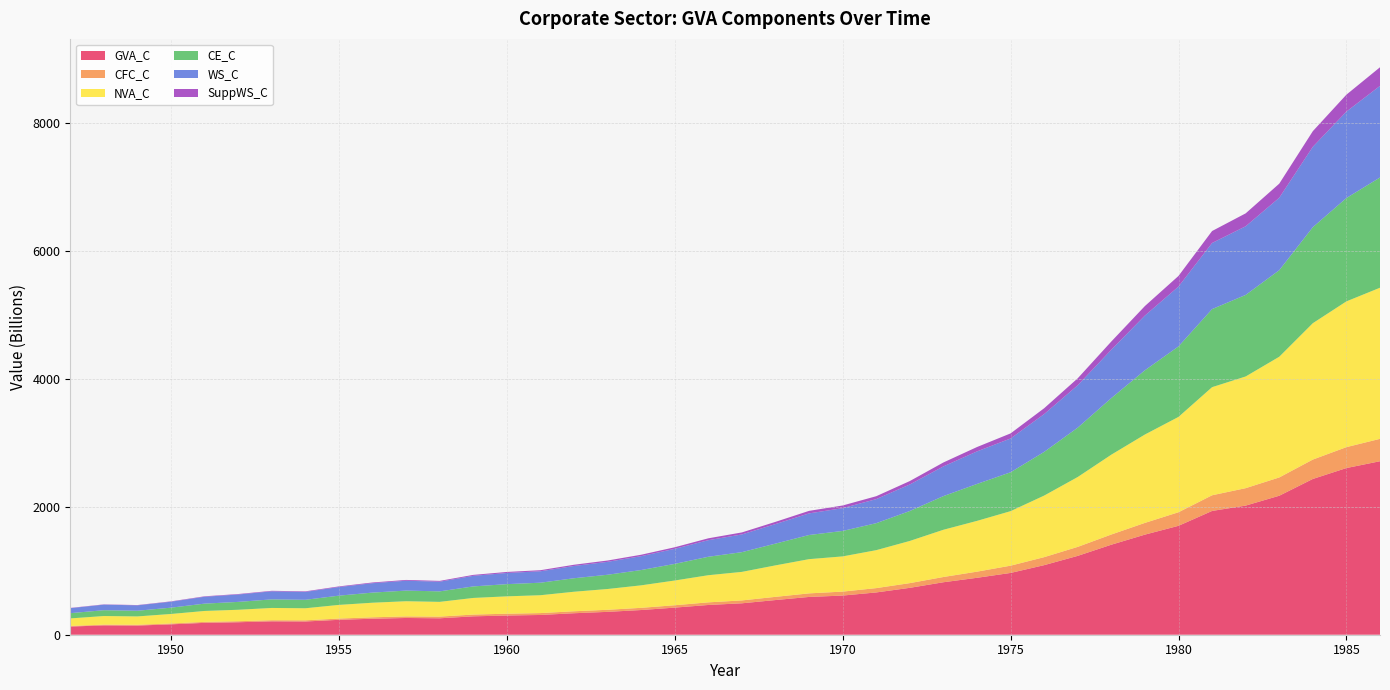

Reading left to right, what are all the values shown in this chart?

GVA_C: 1947=127.5	1948=146.1	1949=143.1	1950=162.2	1951=185.8	1952=195.1	1953=209.3	1954=206.9	1955=233.1	1956=250.2	1957=261.8	1958=256.9	1959=287.5	1960=300.0	1961=308.8	1962=336.0	1963=357.5	1964=386.1	1965=423.9	1966=465.2	1967=491.3	1968=542.2	1969=590.8	1970=612.3	1971=661.1	1972=733.2	1973=820.5	1974=889.9	1975=966.0	1976=1087.8	1977=1233.0	1978=1407.5	1979=1565.0	1980=1702.7	1981=1935.2	1982=2018.8	1983=2172.9	1984=2435.3	1985=2605.8	1986=2712.5
CFC_C: 1947=9.8	1948=11.5	1949=12.4	1950=13.3	1951=15.1	1952=16.1	1953=17.3	1954=18.3	1955=19.6	1956=22.1	1957=24.6	1958=26.4	1959=27.6	1960=28.5	1961=29.5	1962=30.8	1963=32.4	1964=34.4	1965=37.1	1966=40.9	1967=45.1	1968=50.0	1969=55.7	1970=61.8	1971=67.6	1972=73.4	1973=82.0	1974=96.0	1975=113.5	1976=125.0	1977=140.5	1978=159.3	1979=183.4	1980=212.1	1981=244.9	1982=272.5	1983=285.9	1984=303.2	1985=326.9	1986=349.9
NVA_C: 1947=117.7	1948=134.6	1949=130.7	1950=148.9	1951=170.7	1952=179.0	1953=192.0	1954=188.6	1955=213.6	1956=228.1	1957=237.2	1958=230.5	1959=259.9	1960=271.5	1961=279.3	1962=305.2	1963=325.0	1964=351.7	1965=386.7	1966=424.3	1967=446.2	1968=492.2	1969=535.1	1970=550.5	1971=593.5	1972=659.7	1973=738.5	1974=793.9	1975=852.4	1976=962.7	1977=1092.5	1978=1248.3	1979=1381.7	1980=1490.7	1981=1690.3	1982=1746.2	1983=1887.1	1984=2132.1	1985=2279.0	1986=2362.6
CE_C: 1947=82.1	1948=91.1	1949=88.8	1950=98.7	1951=114.6	1952=123.0	1953=134.0	1954=132.2	1955=144.6	1956=158.2	1957=166.5	1958=164.0	1959=180.3	1960=190.7	1961=195.6	1962=211.0	1963=222.7	1964=239.2	1965=259.9	1966=288.5	1967=308.4	1968=340.2	1969=377.5	1970=398.0	1971=421.7	1972=468.2	1973=526.1	1974=577.3	1975=607.8	1976=682.8	1977=771.7	1978=884.7	1979=1004.4	1980=1102.0	1981=1220.6	1982=1275.1	1983=1353.0	1984=1501.1	1985=1615.9	1986=1723.4
WS_C: 1947=78.0	1948=86.9	1949=84.4	1950=93.0	1951=107.5	1952=115.5	1953=125.8	1954=123.6	1955=134.8	1956=147.0	1957=154.0	1958=151.4	1959=165.6	1960=174.5	1961=178.7	1962=191.8	1963=201.9	1964=216.8	1965=235.2	1966=259.2	1967=277.1	1968=305.4	1969=338.0	1970=356.0	1971=376.2	1972=414.8	1973=464.6	1974=508.9	1975=528.4	1976=591.2	1977=662.7	1978=756.2	1979=855.6	1980=935.6	1981=1033.4	1982=1073.1	1983=1132.6	1984=1256.8	1985=1351.4	1986=1432.3
SuppWS_C: 1947=4.1	1948=4.2	1949=4.4	1950=5.7	1951=7.0	1952=7.5	1953=8.2	1954=8.6	1955=9.8	1956=11.2	1957=12.5	1958=12.6	1959=14.6	1960=16.2	1961=16.9	1962=19.2	1963=20.8	1964=22.4	1965=24.7	1966=29.3	1967=31.4	1968=34.8	1969=39.4	1970=42.0	1971=45.5	1972=53.4	1973=61.5	1974=68.4	1975=79.4	1976=91.6	1977=109.0	1978=128.5	1979=148.8	1980=166.4	1981=187.1	1982=202.0	1983=220.3	1984=244.3	1985=264.5	1986=291.1